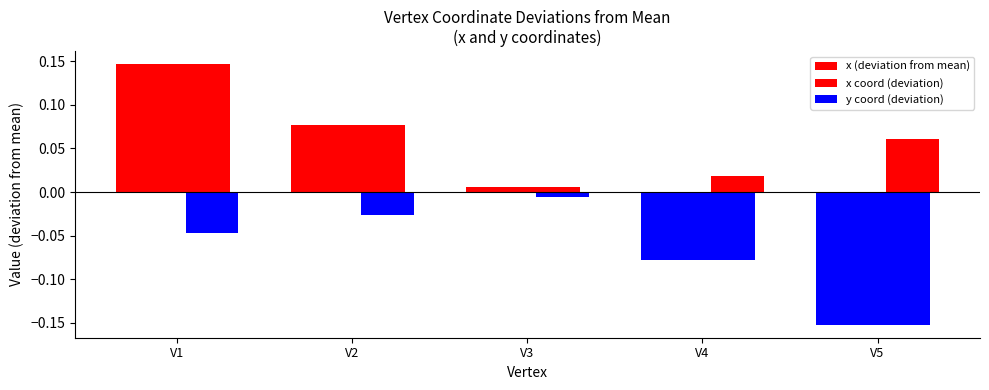

Count the number of categories in the chart.

5